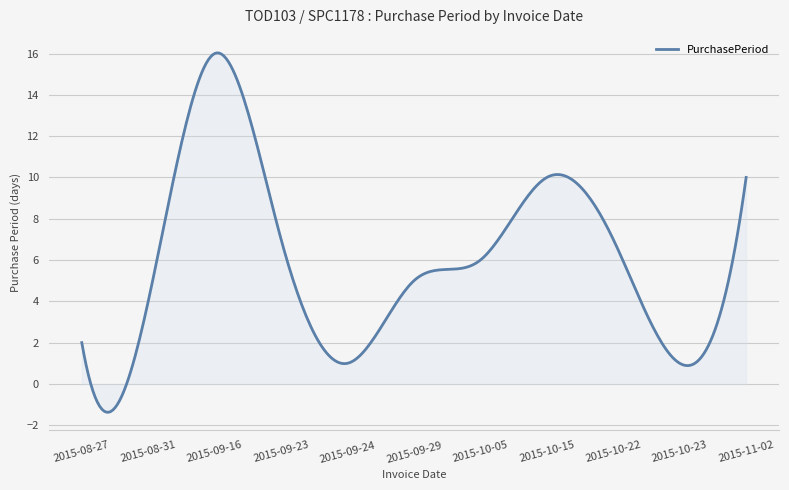

What is the greatest value displayed?

16.0